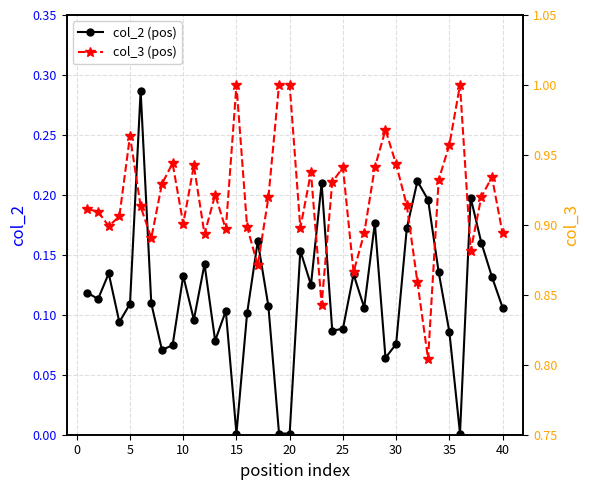

Read the col_3 (pos) value at 25.

0.9